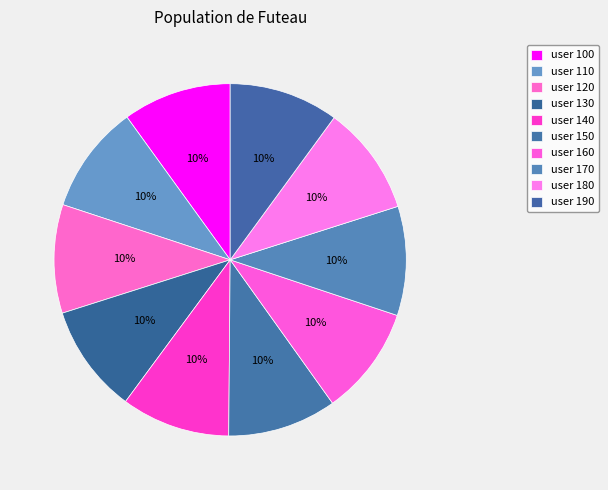

How many segments does this pie chart have?

10